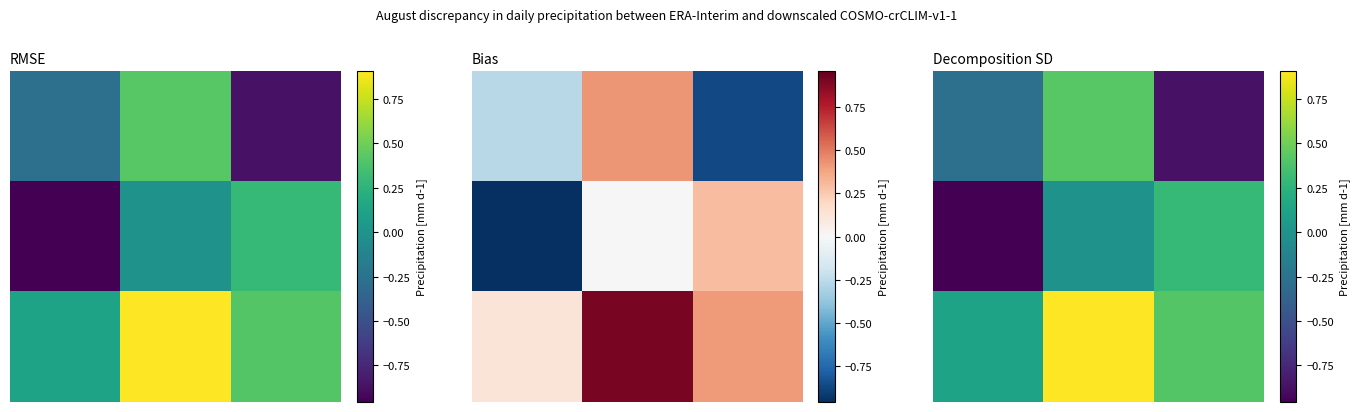

What is the difference between the maximum and minimum values in the 1.0 series?

1.2